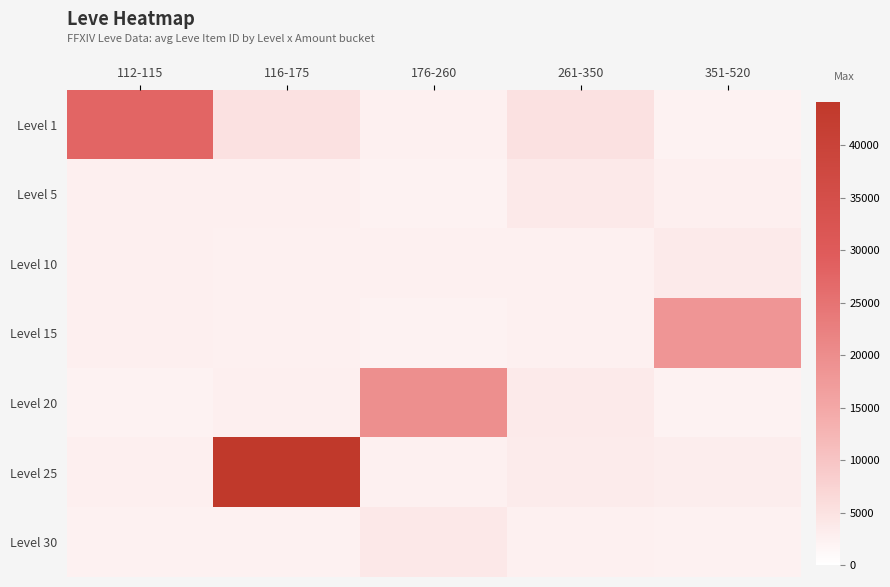

At which category does the chart reach its peak across all series?

116-175